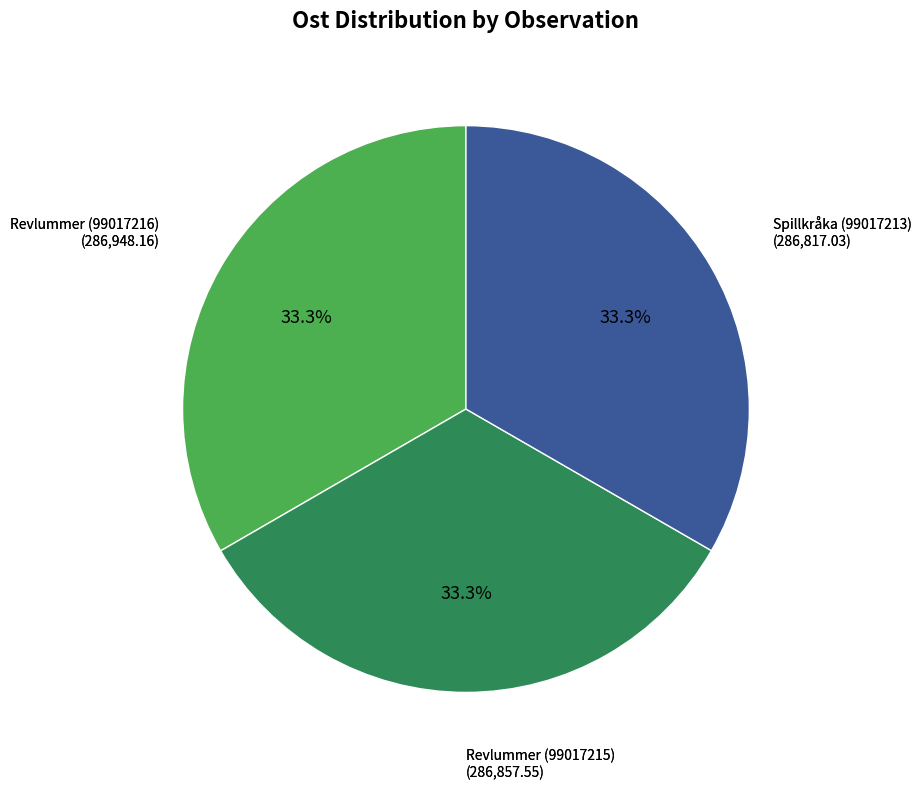

Is there a majority slice in this chart?

No